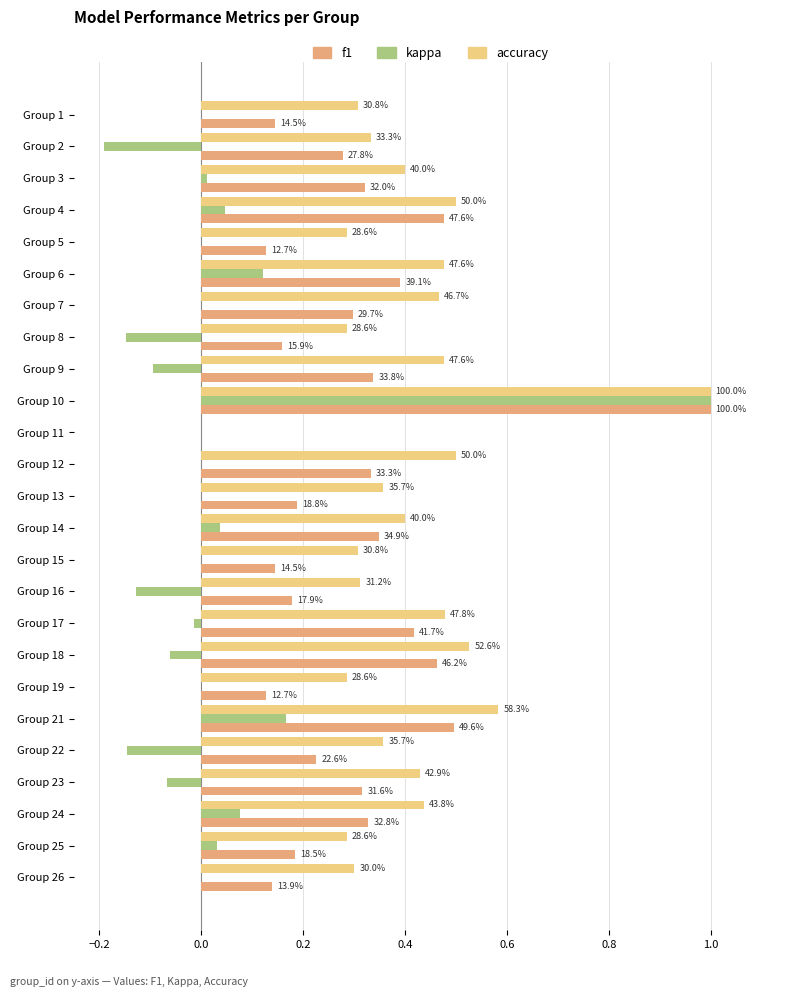

What are all the series names shown in the legend?

f1, kappa, accuracy